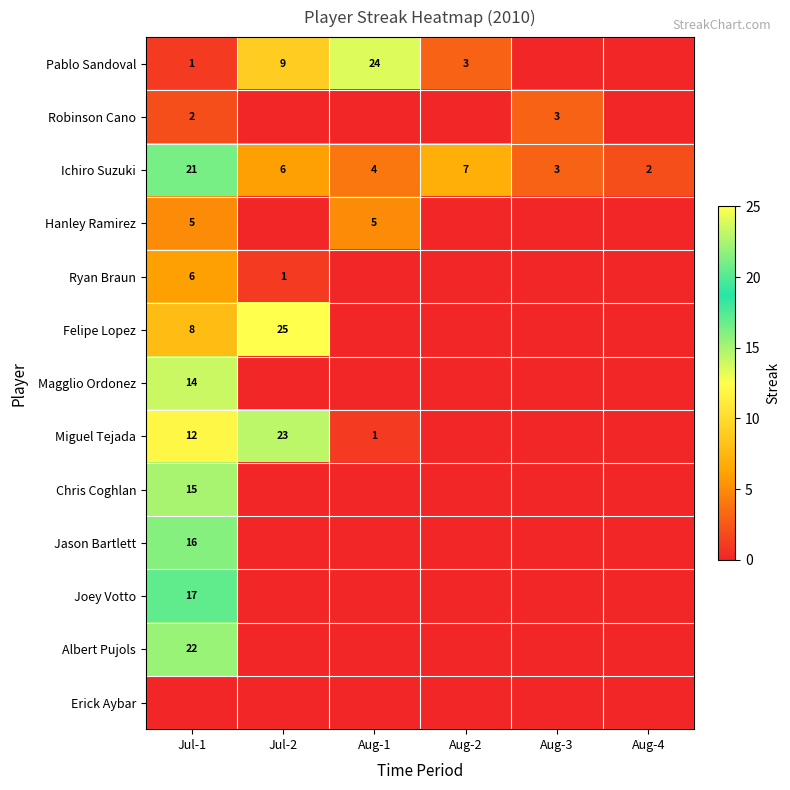

Is it true that Miguel Tejada equals 23 at Jul-2?

True